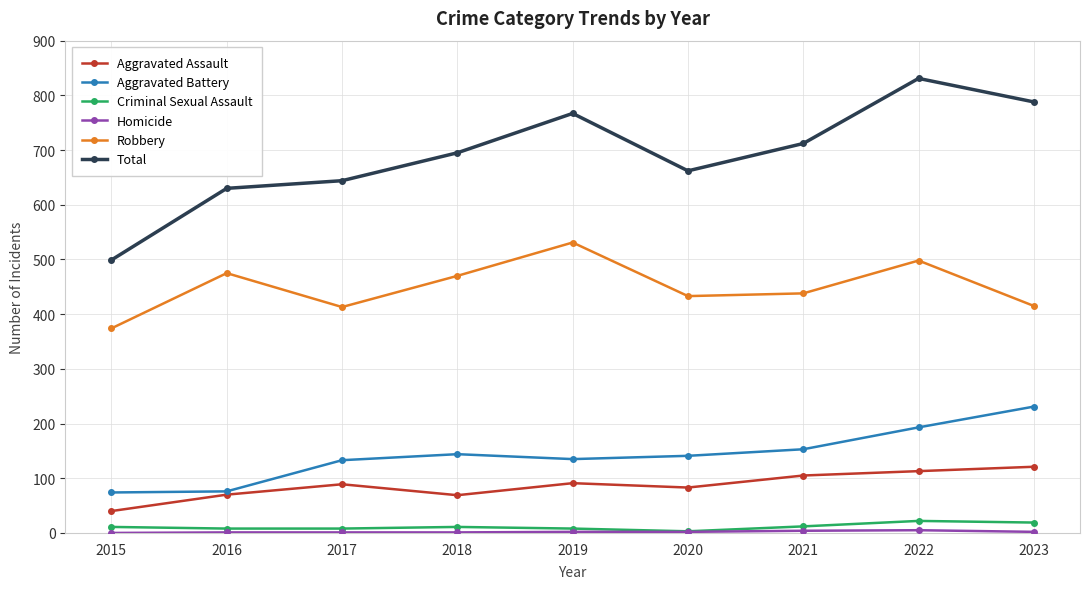

Which category has the highest value across all series?

2022